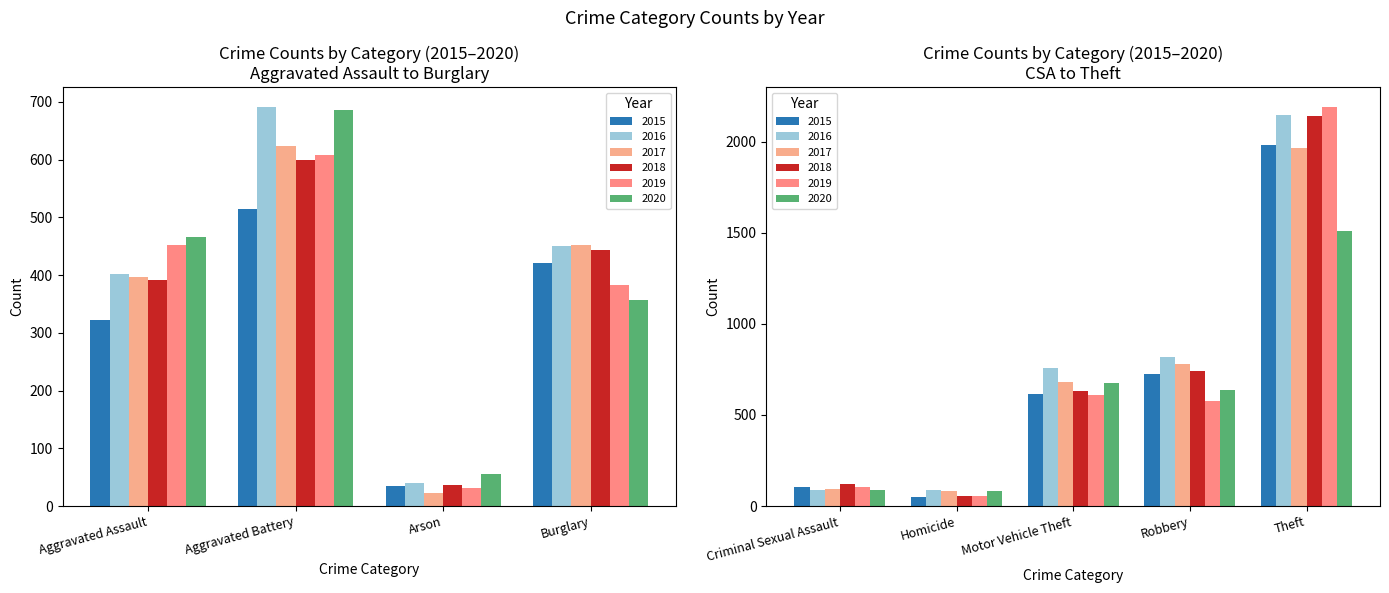

What is the value of the 2020 bar at the 8th from the left?

637